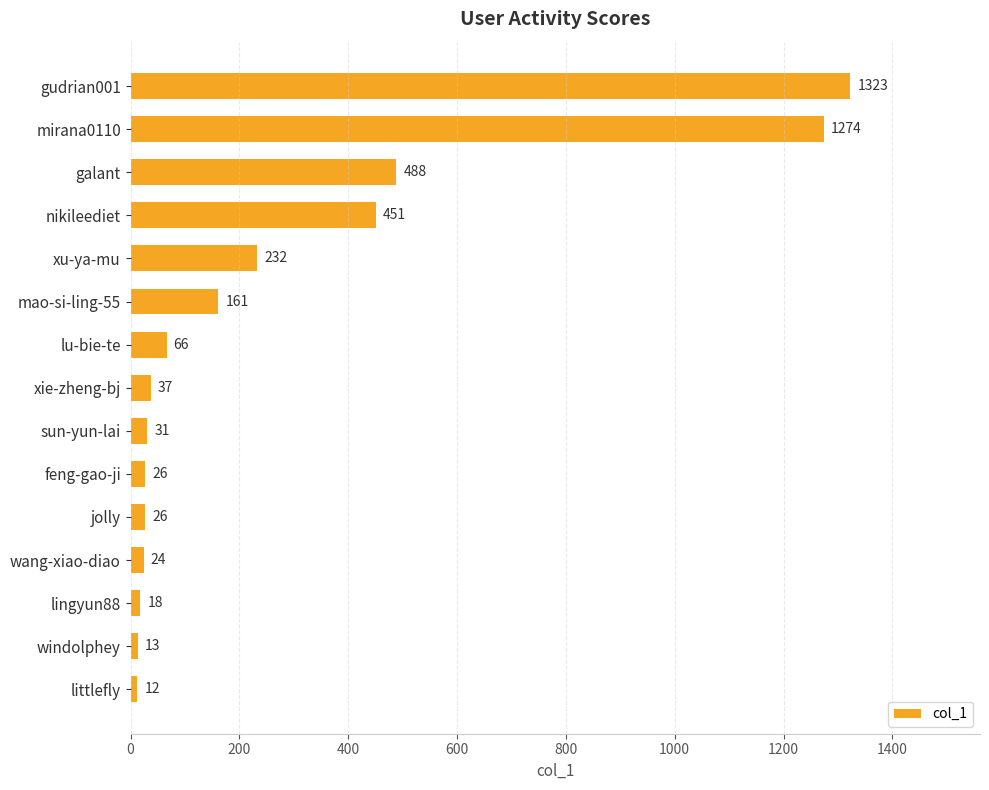

How many distinct data groups are displayed?

1